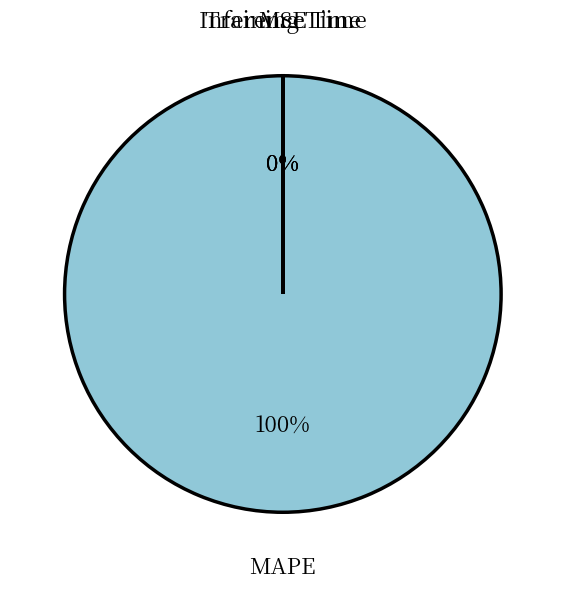

To the nearest percent, what is the difference between the largest and smallest slice percentages?

100%